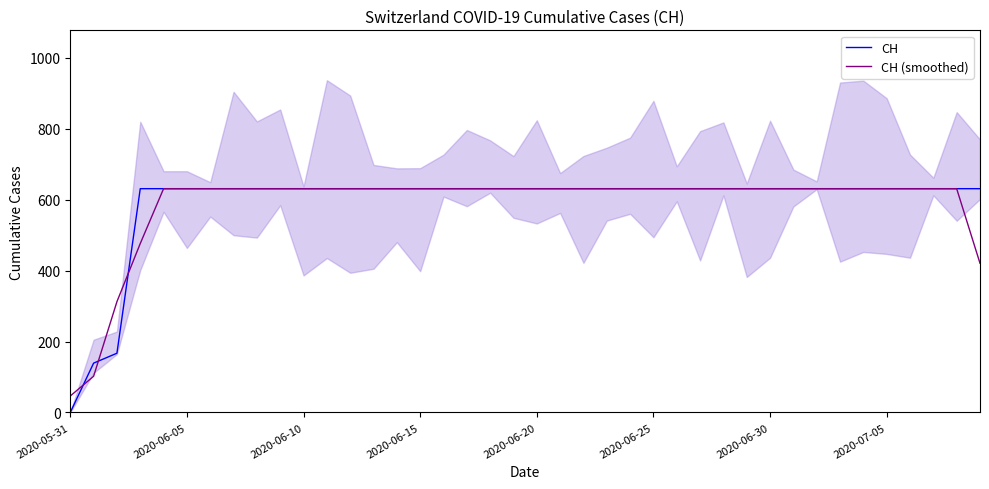

Which category has the lowest value across all series?

2020-05-31